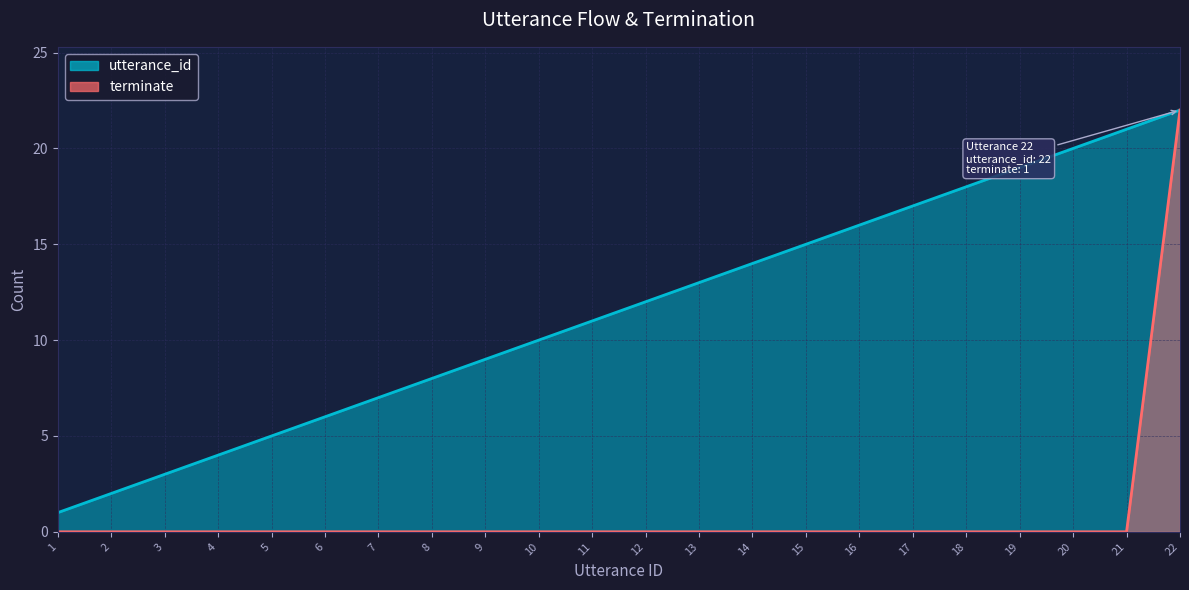

Which series has the largest total across all categories?

utterance_id